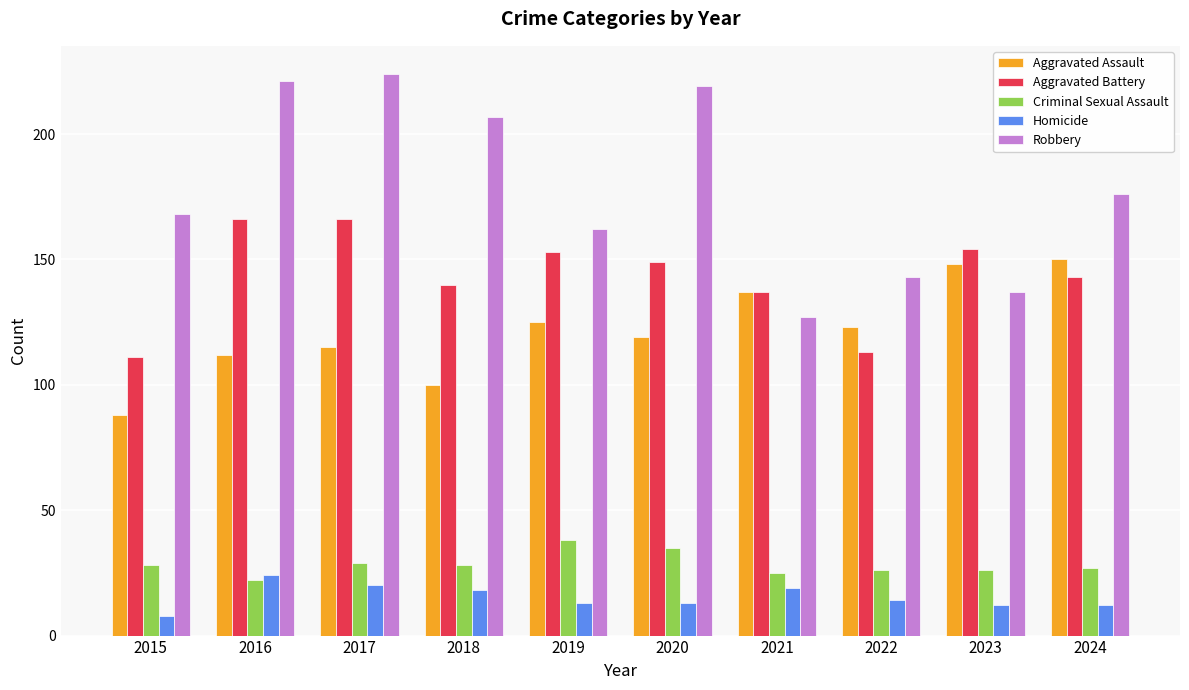

Reading left to right, list all the values displayed in this chart.

Aggravated Assault: 2015=88	2016=112	2017=115	2018=100	2019=125	2020=119	2021=137	2022=123	2023=148	2024=150
Aggravated Battery: 2015=111	2016=166	2017=166	2018=140	2019=153	2020=149	2021=137	2022=113	2023=154	2024=143
Criminal Sexual Assault: 2015=28	2016=22	2017=29	2018=28	2019=38	2020=35	2021=25	2022=26	2023=26	2024=27
Homicide: 2015=8	2016=24	2017=20	2018=18	2019=13	2020=13	2021=19	2022=14	2023=12	2024=12
Robbery: 2015=168	2016=221	2017=224	2018=207	2019=162	2020=219	2021=127	2022=143	2023=137	2024=176